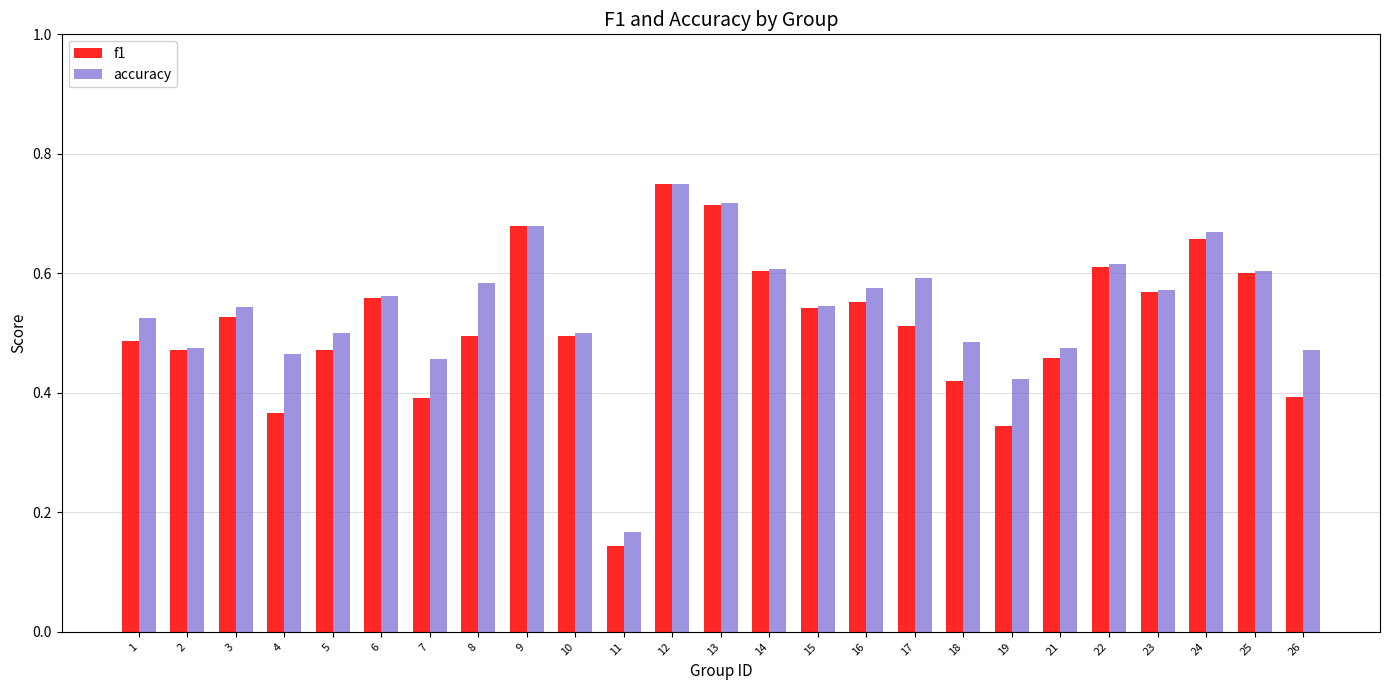

At which label does f1 reach its minimum?

11